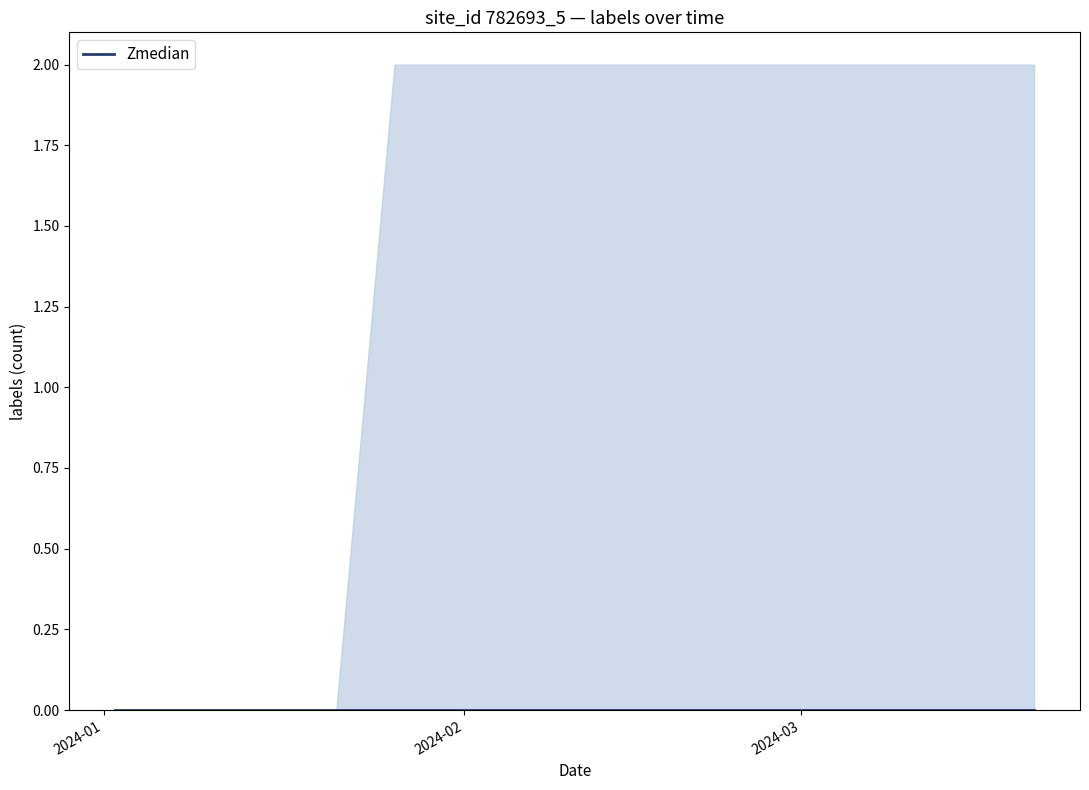

Reading right to left, what are all the values shown in this chart?

median: 2024-03-21=0	2024-03-16=0	2024-03-14=0	2024-03-09=0	2024-03-04=0	2024-03-02=0	2024-02-26=0	2024-02-21=0	2024-02-19=0	2024-02-14=0	2024-02-09=0	2024-02-07=0	2024-02-02=0	2024-01-28=0	2024-01-26=0	2024-01-21=0	2024-01-16=0	2024-01-09=0	2024-01-04=0	2024-01-02=0
lower: 2024-03-21=0	2024-03-16=0	2024-03-14=0	2024-03-09=0	2024-03-04=0	2024-03-02=0	2024-02-26=0	2024-02-21=0	2024-02-19=0	2024-02-14=0	2024-02-09=0	2024-02-07=0	2024-02-02=0	2024-01-28=0	2024-01-26=0	2024-01-21=0	2024-01-16=0	2024-01-09=0	2024-01-04=0	2024-01-02=0
upper: 2024-03-21=2	2024-03-16=2	2024-03-14=2	2024-03-09=2	2024-03-04=2	2024-03-02=2	2024-02-26=2	2024-02-21=2	2024-02-19=2	2024-02-14=2	2024-02-09=2	2024-02-07=2	2024-02-02=2	2024-01-28=2	2024-01-26=2	2024-01-21=0	2024-01-16=0	2024-01-09=0	2024-01-04=0	2024-01-02=0